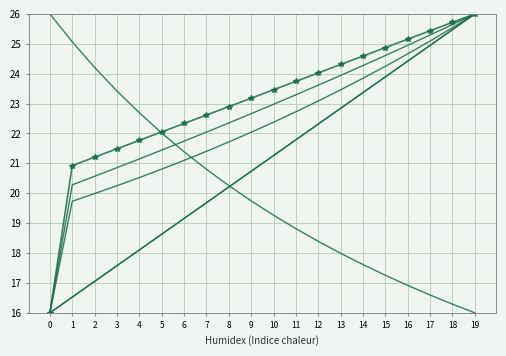

Is it true that r_gas equals 19.2 at 6?

True